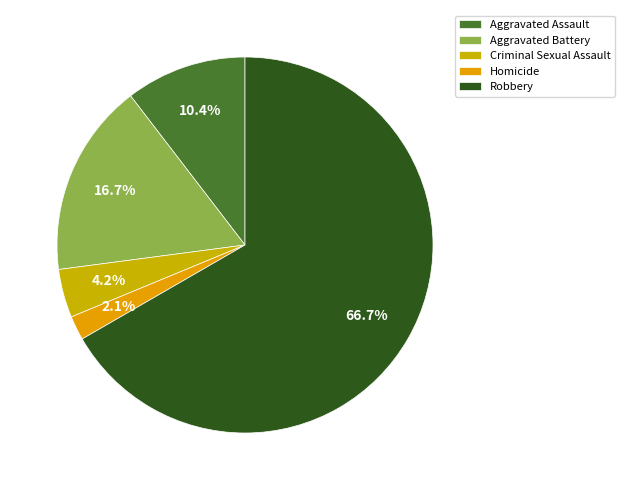

To the nearest percent, what is the combined percentage of Aggravated Assault and Homicide?

12%